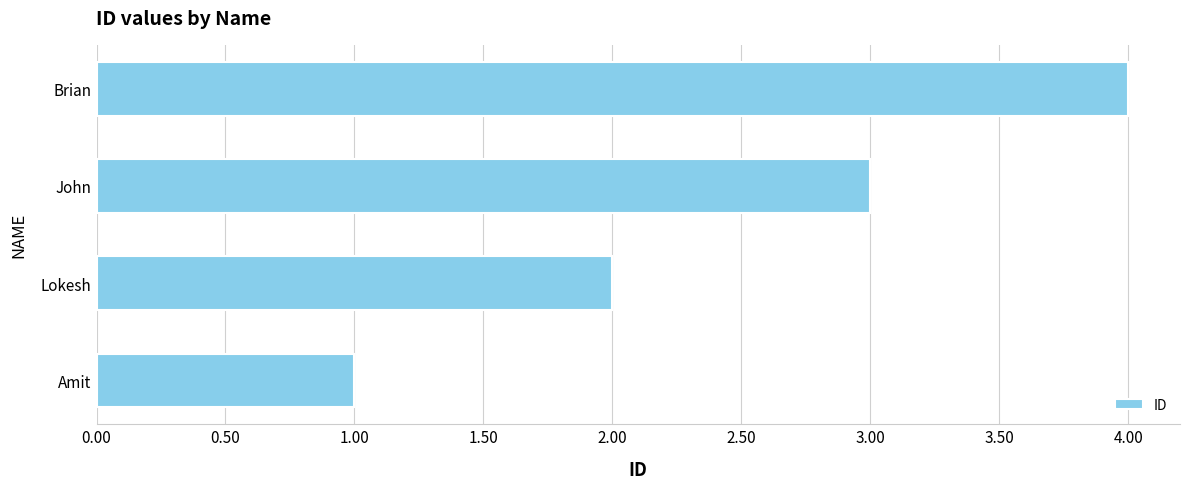

Read the value at John.

3